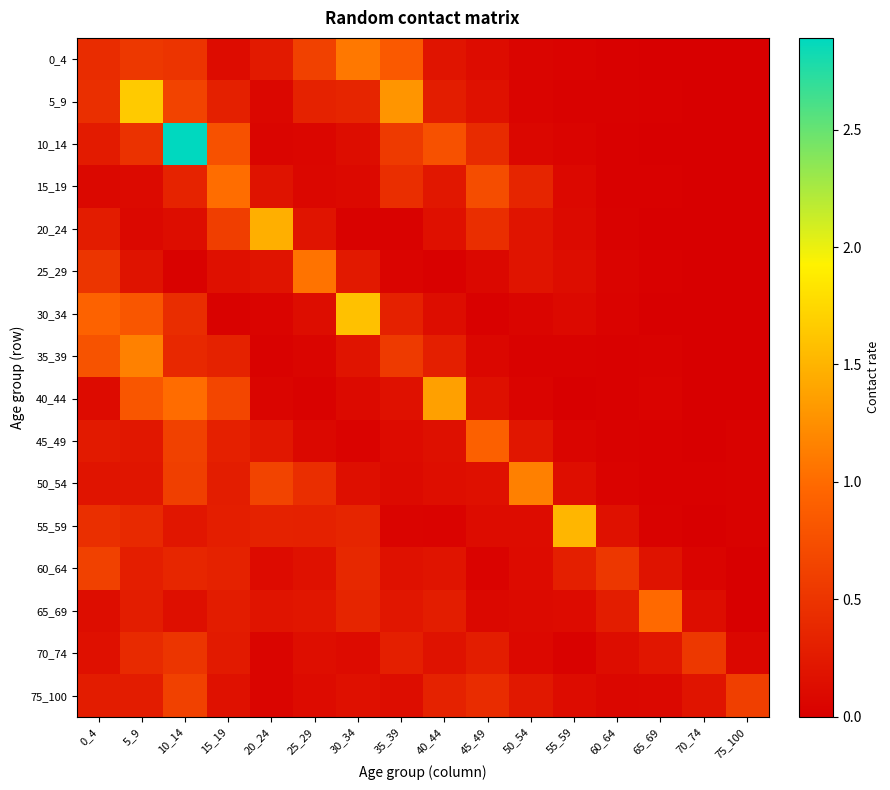

Reading left to right, list all the values displayed in this chart.

0_4: 0_4=0.4	5_9=0.5	10_14=0.5	15_19=0.1	20_24=0.3	25_29=0.6	30_34=1.1	35_39=0.8	40_44=0.2	45_49=0.1	50_54=0.1	55_59=0.0	60_64=0.0	65_69=0.0	70_74=0.0	75_100=0.0
5_9: 0_4=0.4	5_9=1.7	10_14=0.6	15_19=0.3	20_24=0.1	25_29=0.3	30_34=0.4	35_39=1.3	40_44=0.3	45_49=0.2	50_54=0.0	55_59=0.0	60_64=0.0	65_69=0.0	70_74=0.0	75_100=0.0
10_14: 0_4=0.3	5_9=0.5	10_14=2.9	15_19=0.8	20_24=0.1	25_29=0.1	30_34=0.1	35_39=0.6	40_44=0.8	45_49=0.4	50_54=0.1	55_59=0.0	60_64=0.0	65_69=0.0	70_74=0.0	75_100=0.0
15_19: 0_4=0.1	5_9=0.1	10_14=0.3	15_19=1.0	20_24=0.2	25_29=0.1	30_34=0.1	35_39=0.4	40_44=0.2	45_49=0.7	50_54=0.4	55_59=0.1	60_64=0.0	65_69=0.0	70_74=0.0	75_100=0.0
20_24: 0_4=0.3	5_9=0.1	10_14=0.1	15_19=0.6	20_24=1.5	25_29=0.2	30_34=0.0	35_39=0.0	40_44=0.2	45_49=0.4	50_54=0.2	55_59=0.1	60_64=0.0	65_69=0.0	70_74=0.0	75_100=0.0
25_29: 0_4=0.5	5_9=0.2	10_14=0.0	15_19=0.2	20_24=0.2	25_29=1.1	30_34=0.2	35_39=0.0	40_44=0.0	45_49=0.1	50_54=0.2	55_59=0.1	60_64=0.0	65_69=0.0	70_74=0.0	75_100=0.0
30_34: 0_4=0.9	5_9=0.8	10_14=0.4	15_19=0.0	20_24=0.0	25_29=0.1	30_34=1.6	35_39=0.3	40_44=0.1	45_49=0.0	50_54=0.1	55_59=0.1	60_64=0.0	65_69=0.0	70_74=0.0	75_100=0.0
35_39: 0_4=0.8	5_9=1.2	10_14=0.4	15_19=0.3	20_24=0.0	25_29=0.1	30_34=0.2	35_39=0.6	40_44=0.3	45_49=0.1	50_54=0.0	55_59=0.0	60_64=0.0	65_69=0.0	70_74=0.0	75_100=0.0
40_44: 0_4=0.1	5_9=0.8	10_14=1.0	15_19=0.7	20_24=0.1	25_29=0.0	30_34=0.1	35_39=0.2	40_44=1.4	45_49=0.2	50_54=0.0	55_59=0.0	60_64=0.0	65_69=0.0	70_74=0.0	75_100=0.0
45_49: 0_4=0.3	5_9=0.2	10_14=0.6	15_19=0.3	20_24=0.2	25_29=0.1	30_34=0.0	35_39=0.1	40_44=0.2	45_49=0.9	50_54=0.2	55_59=0.1	60_64=0.0	65_69=0.0	70_74=0.0	75_100=0.0
50_54: 0_4=0.2	5_9=0.2	10_14=0.6	15_19=0.3	20_24=0.7	25_29=0.4	30_34=0.2	35_39=0.1	40_44=0.1	45_49=0.2	50_54=1.2	55_59=0.1	60_64=0.0	65_69=0.0	70_74=0.0	75_100=0.0
55_59: 0_4=0.4	5_9=0.4	10_14=0.2	15_19=0.3	20_24=0.3	25_29=0.3	30_34=0.4	35_39=0.0	40_44=0.0	45_49=0.1	50_54=0.1	55_59=1.5	60_64=0.2	65_69=0.0	70_74=0.0	75_100=0.0
60_64: 0_4=0.6	5_9=0.3	10_14=0.4	15_19=0.3	20_24=0.1	25_29=0.2	30_34=0.4	35_39=0.2	40_44=0.2	45_49=0.0	50_54=0.1	55_59=0.3	60_64=0.5	65_69=0.2	70_74=0.0	75_100=0.0
65_69: 0_4=0.1	5_9=0.3	10_14=0.2	15_19=0.3	20_24=0.2	25_29=0.2	30_34=0.4	35_39=0.2	40_44=0.3	45_49=0.1	50_54=0.1	55_59=0.1	60_64=0.3	65_69=1.0	70_74=0.1	75_100=0.0
70_74: 0_4=0.2	5_9=0.4	10_14=0.5	15_19=0.3	20_24=0.1	25_29=0.1	30_34=0.1	35_39=0.3	40_44=0.2	45_49=0.3	50_54=0.1	55_59=0.0	60_64=0.1	65_69=0.2	70_74=0.5	75_100=0.1
75_100: 0_4=0.3	5_9=0.3	10_14=0.6	15_19=0.2	20_24=0.1	25_29=0.1	30_34=0.2	35_39=0.1	40_44=0.3	45_49=0.4	50_54=0.2	55_59=0.1	60_64=0.1	65_69=0.1	70_74=0.2	75_100=0.6